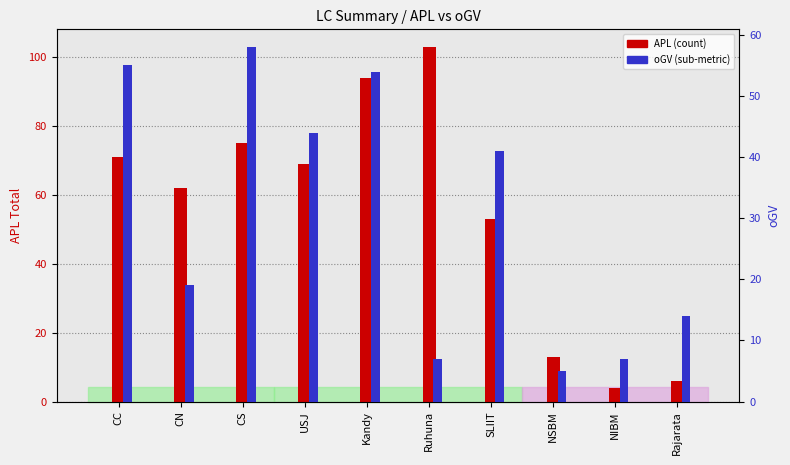

True or false: oGV has a value of 7 at Ruhuna.

True